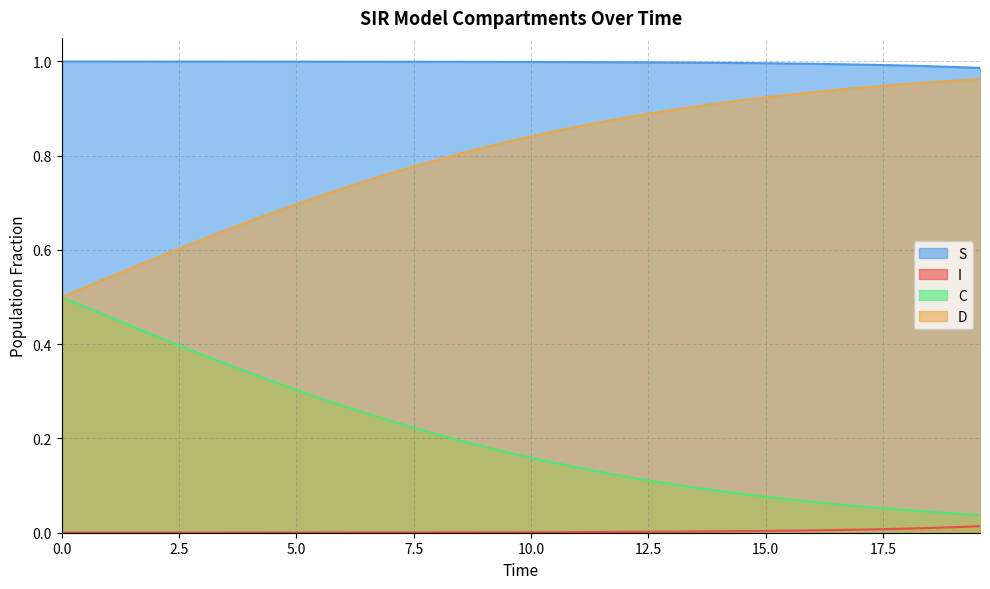

What are all the series names shown in the legend?

S, I, C, D